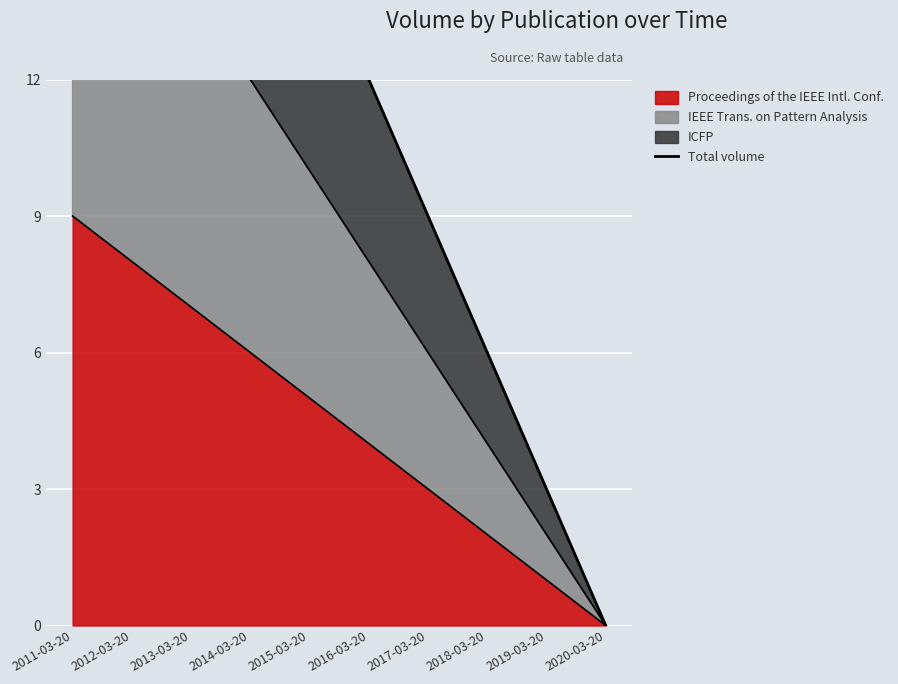

What is the label of the 10th point from the right?

2011-03-20